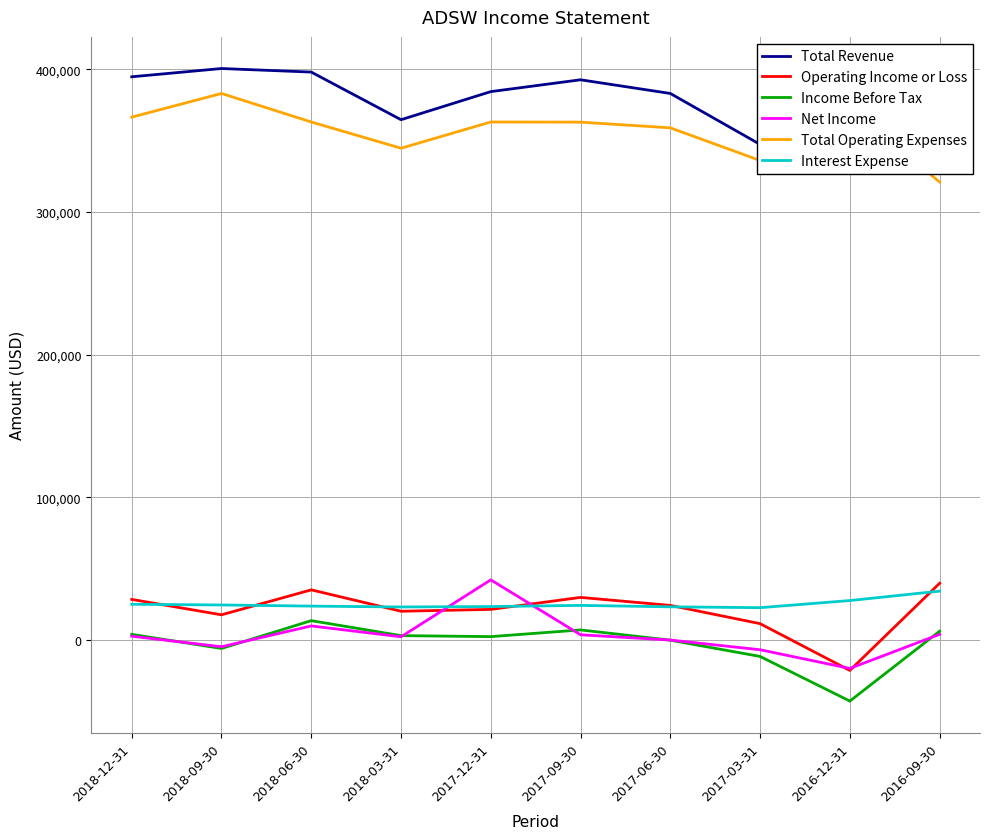

List the labels in order of Operating Income or Loss value, largest first.

2016-09-30, 2018-06-30, 2017-09-30, 2018-12-31, 2017-06-30, 2017-12-31, 2018-03-31, 2018-09-30, 2017-03-31, 2016-12-31